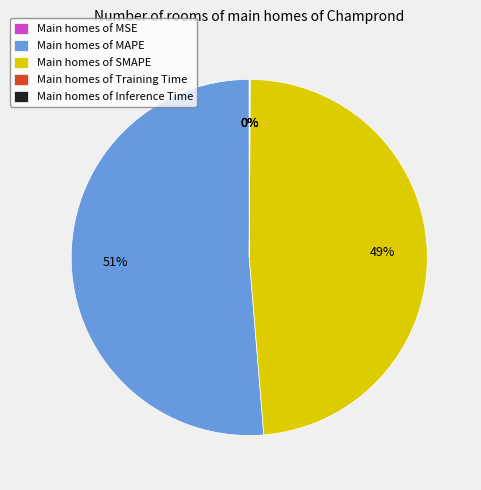

Which category has the biggest portion of the pie?

Main homes of MAPE